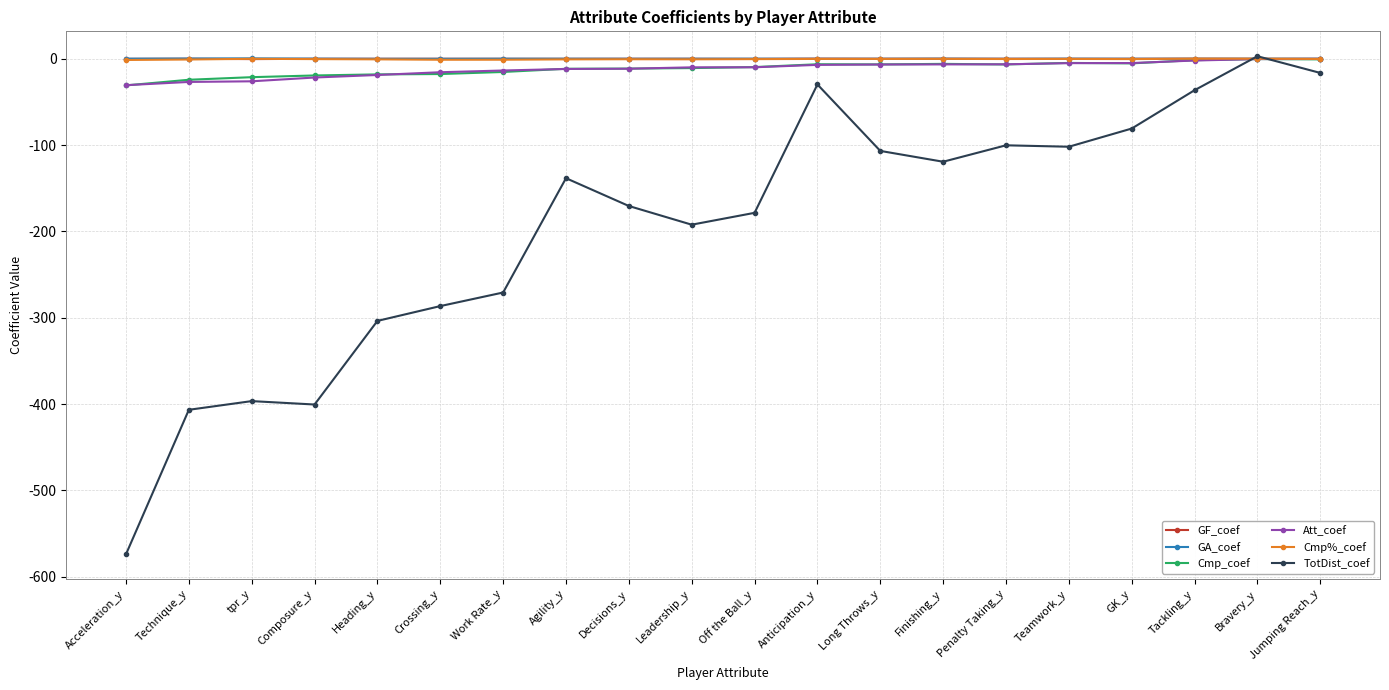

Which series has the widest spread of values?

TotDist_coef